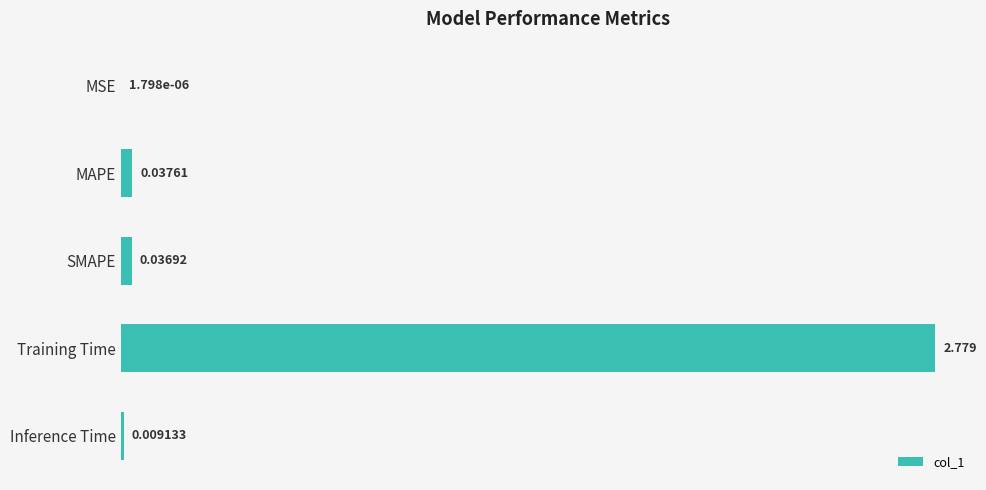

At which label is the value closest to 1?

MAPE